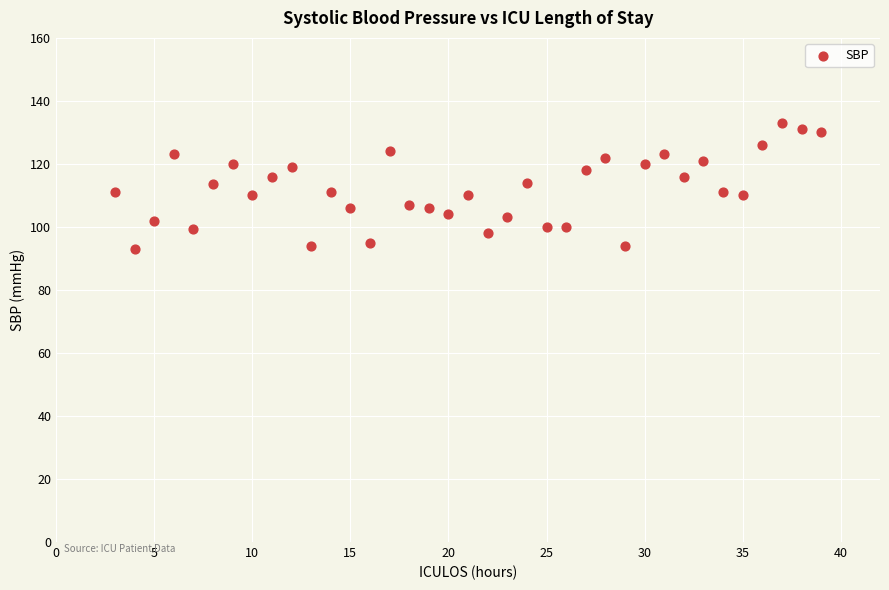

What is the range of Y values (max minus min)?

40.0